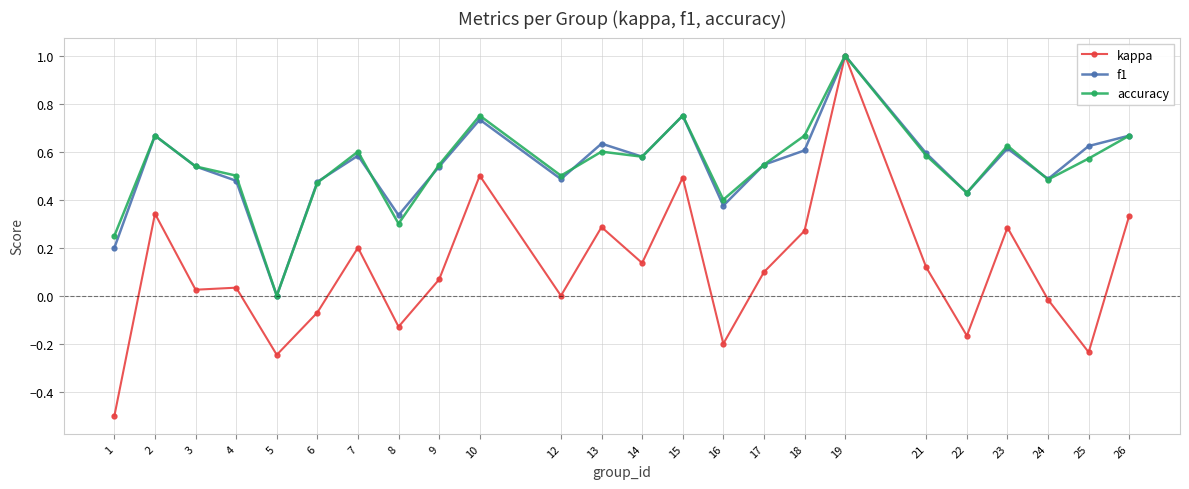

Count the accuracy values in the range 0 to 1.

24